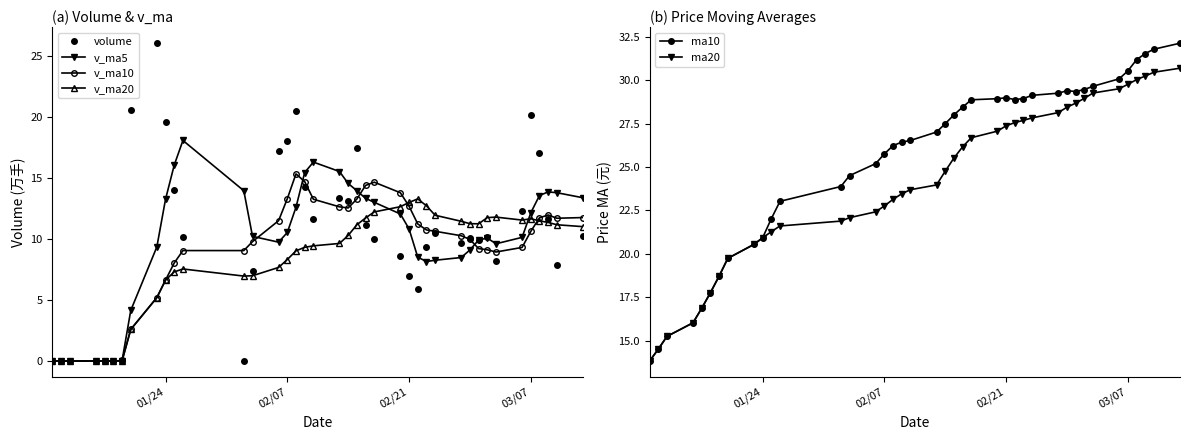

What is the minimum value for ma10?

13.8